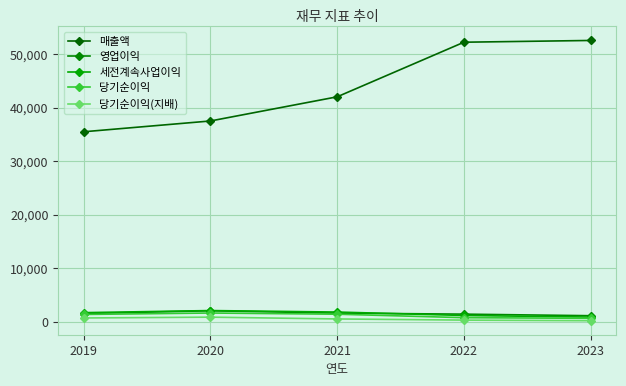

How many lines are shown in the chart?

5